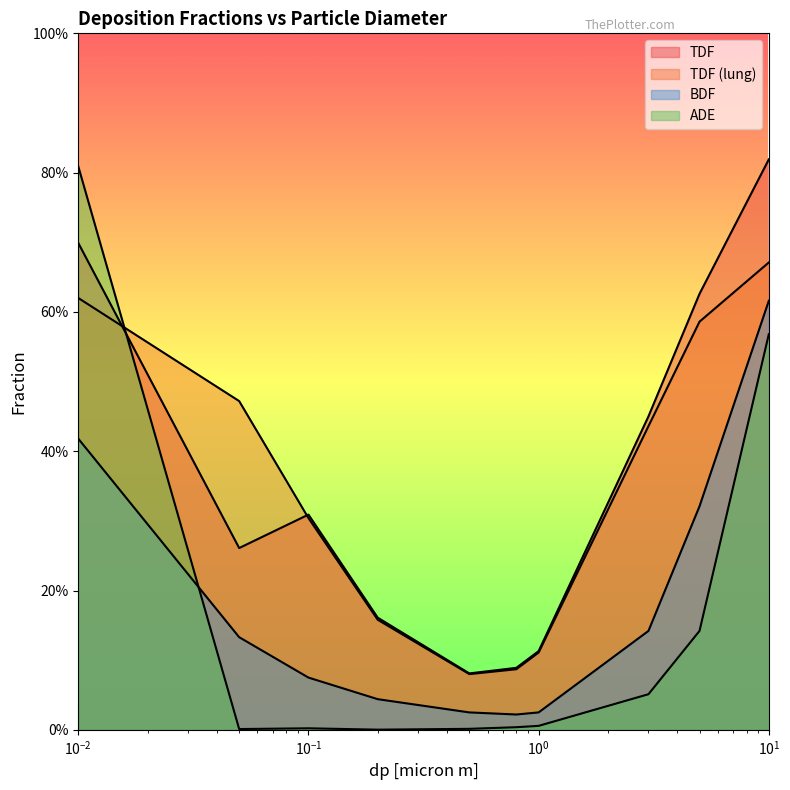

Reading left to right, transcribe all the data shown in this chart.

TDF: 0.7	0.3	0.3	0.2	0.1	0.1	0.1	0.5	0.6	0.8
TDF (lung): 0.6	0.5	0.3	0.2	0.1	0.1	0.1	0.4	0.6	0.7
BDF: 0.4	0.1	0.1	0.0	0.0	0.0	0.0	0.1	0.3	0.6
ADE: 0.8	0.0	0.0	0.0	0.0	0.0	0.0	0.1	0.1	0.6